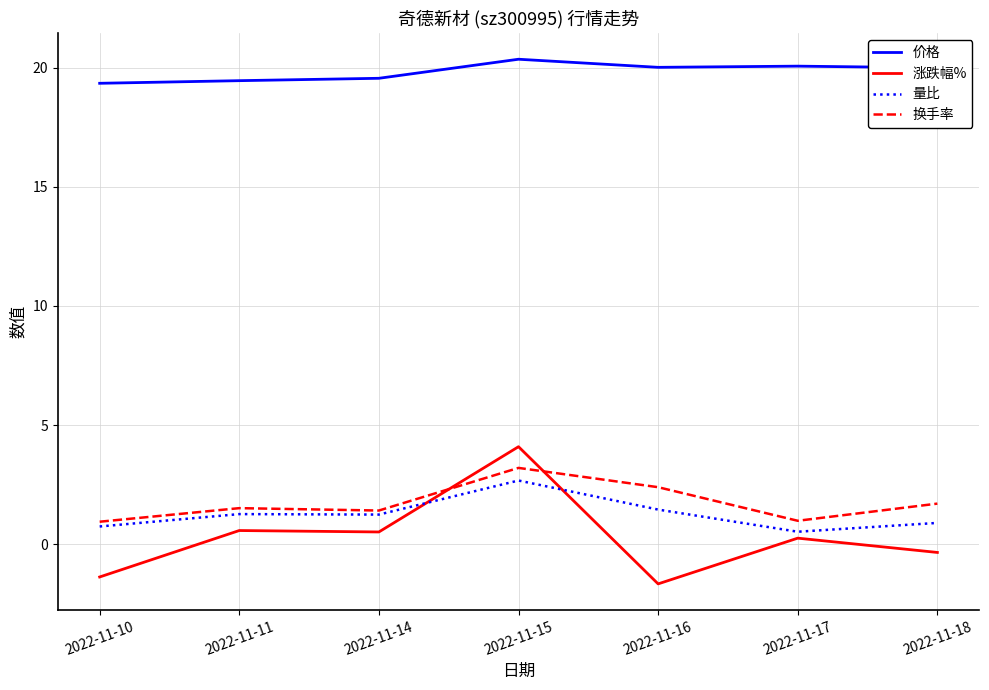

What is the difference between the highest and lowest values at 2022-11-10?

20.7